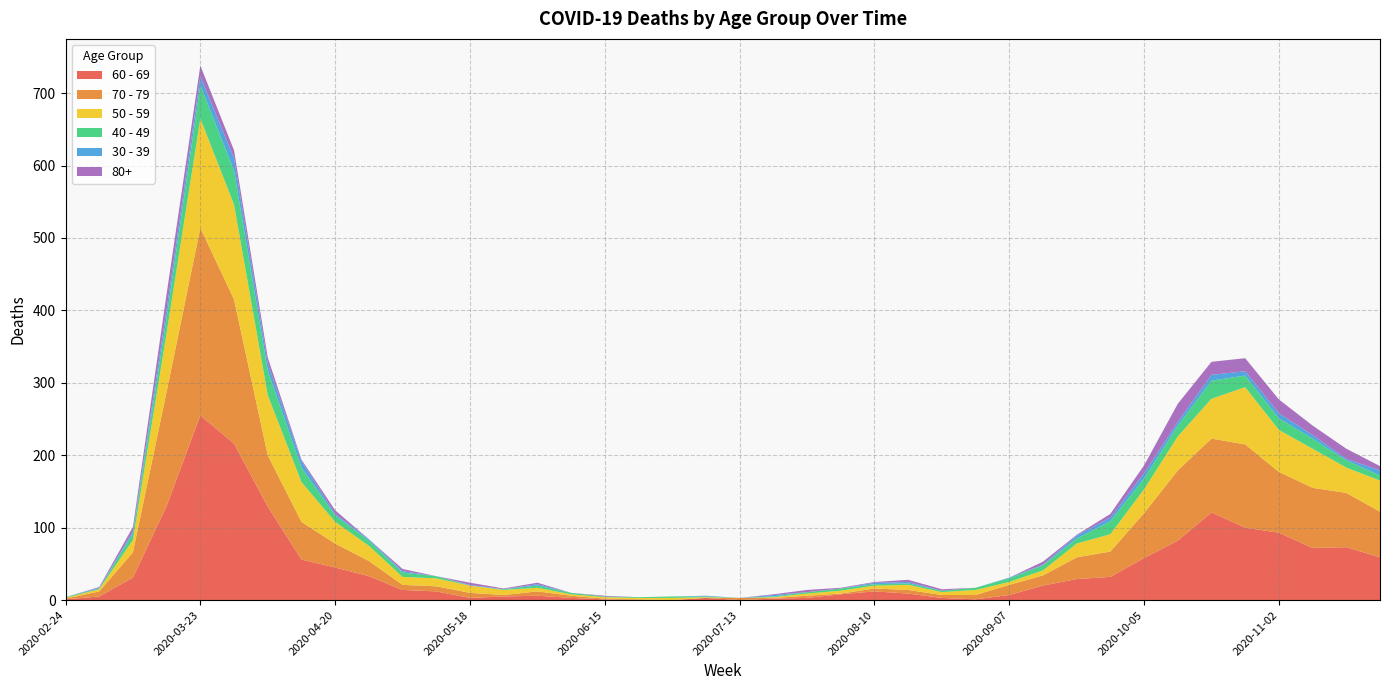

Reading left to right, transcribe all the data shown in this chart.

60 - 69: 2020-02-24=1	2020-03-02=5	2020-03-09=31	2020-03-16=130	2020-03-23=255	2020-03-30=216	2020-04-06=129	2020-04-13=56	2020-04-20=45	2020-04-27=33	2020-05-04=14	2020-05-11=12	2020-05-18=3	2020-05-25=5	2020-06-01=6	2020-06-08=3	2020-06-15=1	2020-06-22=0	2020-06-29=0	2020-07-06=3	2020-07-13=0	2020-07-20=2	2020-07-27=3	2020-08-03=8	2020-08-10=12	2020-08-17=9	2020-08-24=3	2020-08-31=1	2020-09-07=7	2020-09-14=20	2020-09-21=29	2020-09-28=32	2020-10-05=58	2020-10-12=82	2020-10-19=121	2020-10-26=100	2020-11-02=93	2020-11-09=72	2020-11-16=73	2020-11-23=59
70 - 79: 2020-02-24=1	2020-03-02=7	2020-03-09=35	2020-03-16=158	2020-03-23=259	2020-03-30=199	2020-04-06=71	2020-04-13=52	2020-04-20=33	2020-04-27=21	2020-05-04=7	2020-05-11=7	2020-05-18=7	2020-05-25=2	2020-06-01=6	2020-06-08=3	2020-06-15=1	2020-06-22=1	2020-06-29=0	2020-07-06=0	2020-07-13=3	2020-07-20=1	2020-07-27=3	2020-08-03=1	2020-08-10=4	2020-08-17=5	2020-08-24=4	2020-08-31=6	2020-09-07=14	2020-09-14=14	2020-09-21=30	2020-09-28=35	2020-10-05=62	2020-10-12=97	2020-10-19=102	2020-10-26=115	2020-11-02=84	2020-11-09=83	2020-11-16=75	2020-11-23=63
50 - 59: 2020-02-24=1	2020-03-02=3	2020-03-09=17	2020-03-16=81	2020-03-23=151	2020-03-30=131	2020-04-06=83	2020-04-13=55	2020-04-20=30	2020-04-27=21	2020-05-04=11	2020-05-11=11	2020-05-18=10	2020-05-25=7	2020-06-01=5	2020-06-08=2	2020-06-15=2	2020-06-22=2	2020-06-29=3	2020-07-06=1	2020-07-13=0	2020-07-20=1	2020-07-27=3	2020-08-03=4	2020-08-10=4	2020-08-17=7	2020-08-24=4	2020-08-31=7	2020-09-07=4	2020-09-14=7	2020-09-21=19	2020-09-28=24	2020-10-05=33	2020-10-12=47	2020-10-19=55	2020-10-26=79	2020-11-02=58	2020-11-09=54	2020-11-16=35	2020-11-23=43
40 - 49: 2020-02-24=1	2020-03-02=1	2020-03-09=9	2020-03-16=21	2020-03-23=46	2020-03-30=47	2020-04-06=34	2020-04-13=20	2020-04-20=9	2020-04-27=7	2020-05-04=6	2020-05-11=3	2020-05-18=0	2020-05-25=1	2020-06-01=3	2020-06-08=2	2020-06-15=1	2020-06-22=1	2020-06-29=2	2020-07-06=1	2020-07-13=0	2020-07-20=1	2020-07-27=2	2020-08-03=3	2020-08-10=2	2020-08-17=2	2020-08-24=2	2020-08-31=3	2020-09-07=5	2020-09-14=7	2020-09-21=7	2020-09-28=18	2020-10-05=15	2020-10-12=15	2020-10-19=25	2020-10-26=16	2020-11-02=16	2020-11-09=14	2020-11-16=10	2020-11-23=7
30 - 39: 2020-02-24=0	2020-03-02=1	2020-03-09=3	2020-03-16=12	2020-03-23=12	2020-03-30=17	2020-04-06=10	2020-04-13=9	2020-04-20=2	2020-04-27=2	2020-05-04=2	2020-05-11=0	2020-05-18=1	2020-05-25=0	2020-06-01=2	2020-06-08=0	2020-06-15=0	2020-06-22=0	2020-06-29=0	2020-07-06=1	2020-07-13=0	2020-07-20=2	2020-07-27=0	2020-08-03=0	2020-08-10=2	2020-08-17=2	2020-08-24=0	2020-08-31=0	2020-09-07=1	2020-09-14=1	2020-09-21=4	2020-09-28=5	2020-10-05=7	2020-10-12=5	2020-10-19=8	2020-10-26=6	2020-11-02=7	2020-11-09=5	2020-11-16=2	2020-11-23=7
80+: 2020-02-24=0	2020-03-02=1	2020-03-09=6	2020-03-16=21	2020-03-23=15	2020-03-30=11	2020-04-06=8	2020-04-13=2	2020-04-20=5	2020-04-27=0	2020-05-04=3	2020-05-11=0	2020-05-18=3	2020-05-25=1	2020-06-01=2	2020-06-08=0	2020-06-15=1	2020-06-22=0	2020-06-29=0	2020-07-06=0	2020-07-13=0	2020-07-20=1	2020-07-27=3	2020-08-03=1	2020-08-10=1	2020-08-17=3	2020-08-24=2	2020-08-31=0	2020-09-07=0	2020-09-14=4	2020-09-21=1	2020-09-28=5	2020-10-05=11	2020-10-12=25	2020-10-19=18	2020-10-26=18	2020-11-02=19	2020-11-09=13	2020-11-16=14	2020-11-23=6